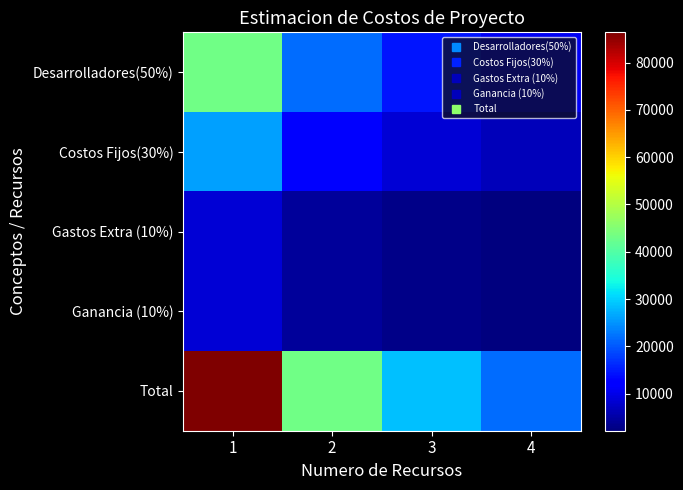

Count the number of categories in the chart.

4